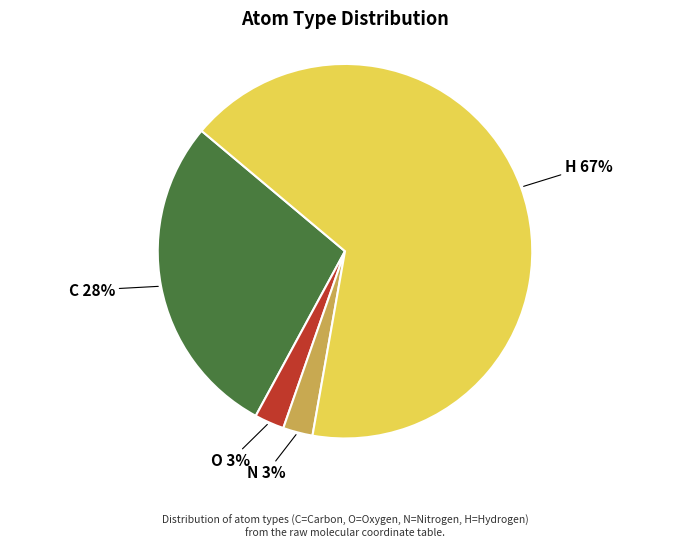

What is the largest slice in the pie chart?

H